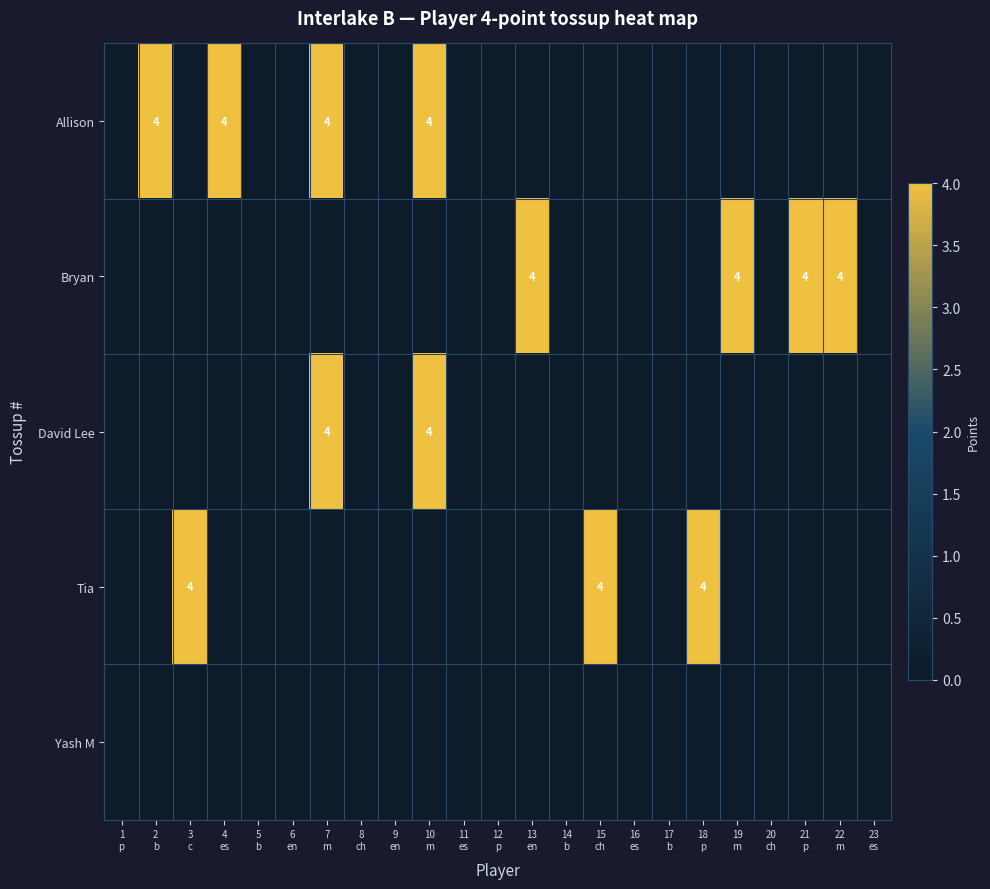

Rank the series at 14 b from lowest to highest value.

Allison, Bryan, David Lee, Tia, Yash M